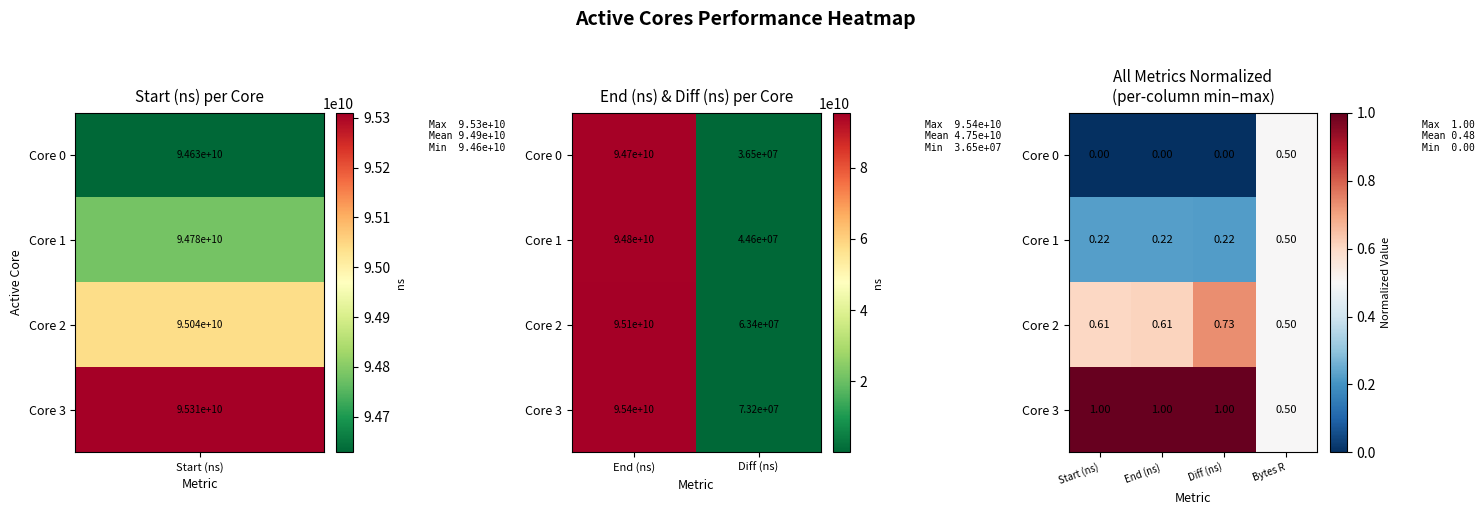

Between Bytes R and Start (ns), which is larger?

Bytes R